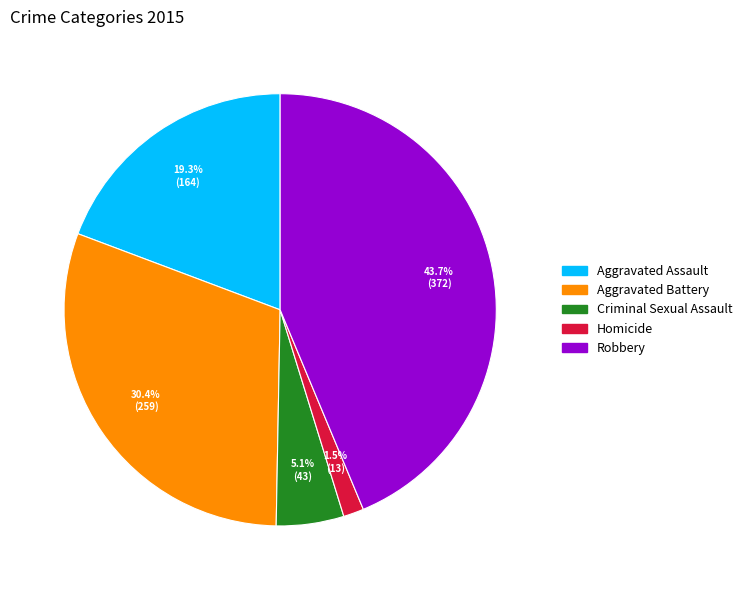

How many segments does this pie chart have?

5